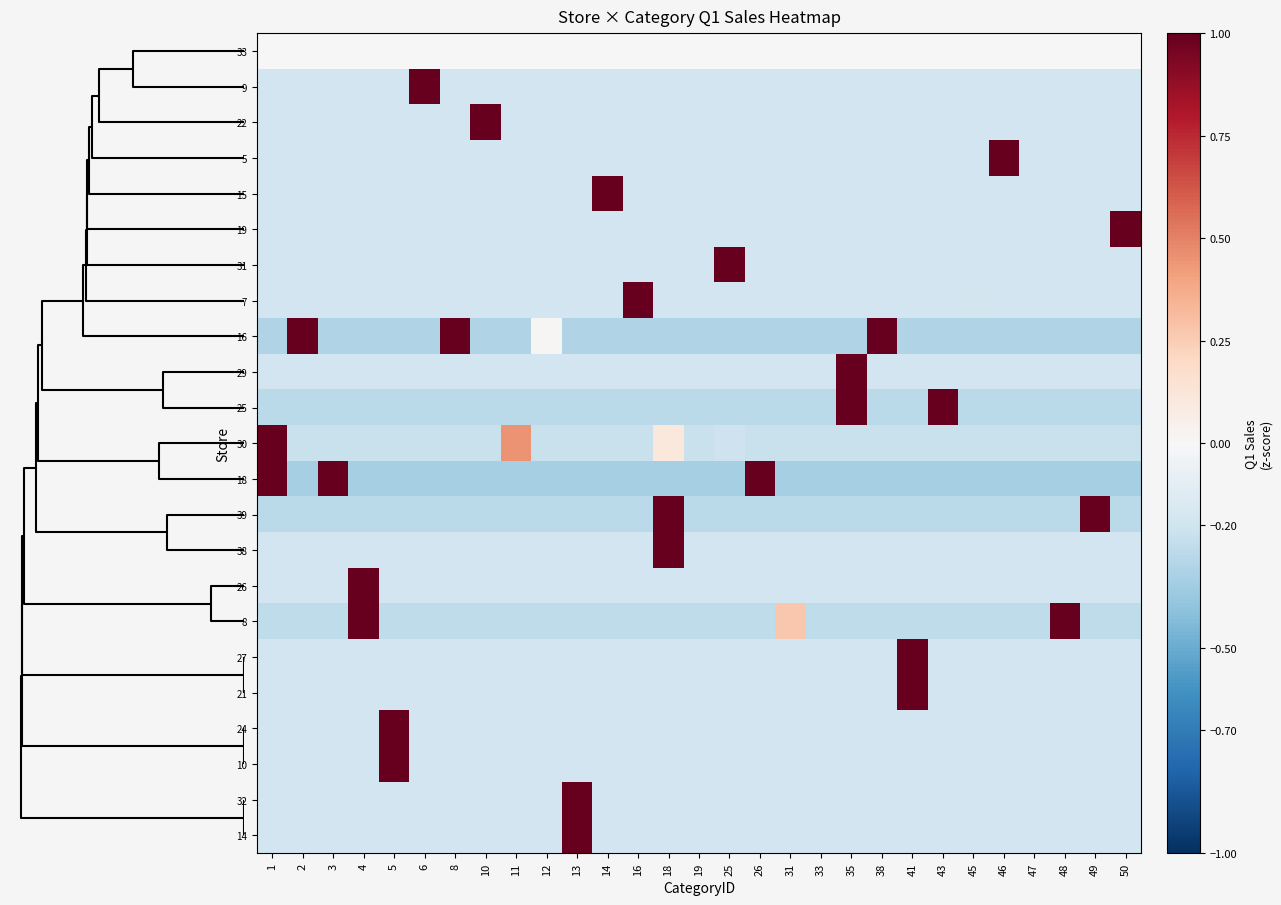

Which series has the largest range (max minus min)?

row_7